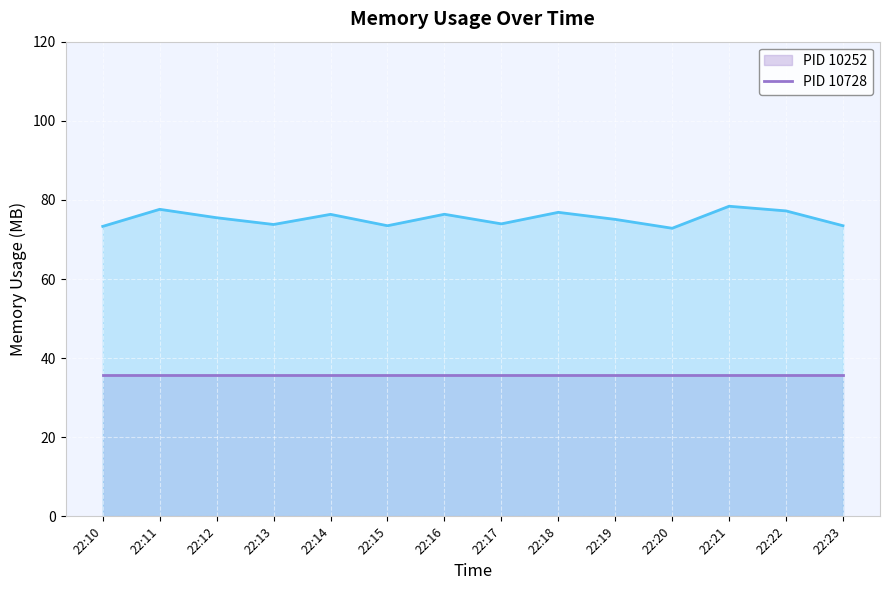

The value of PID 10252 at 22:12 is 18.5. True or false?

False